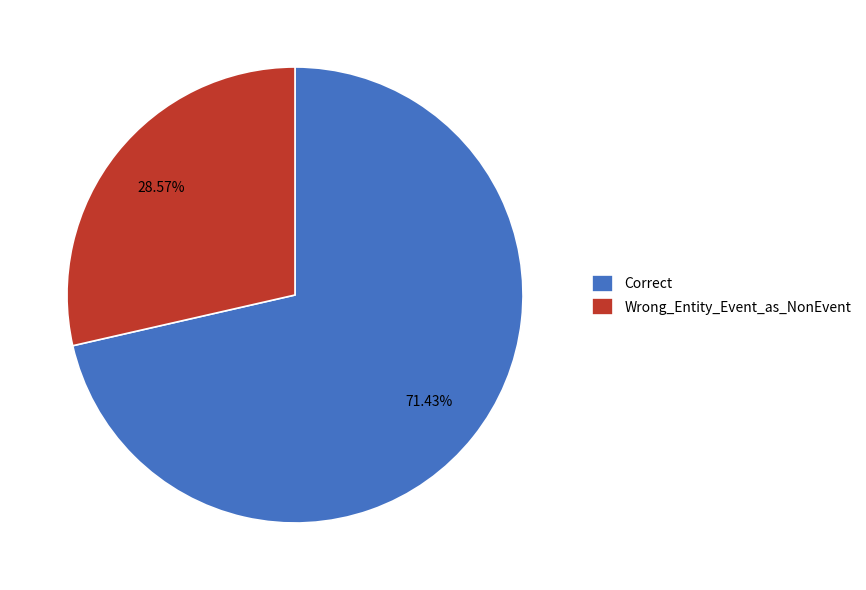

The Wrong_Entity_Event_as_NonEvent slice represents 20% of the pie. True or false?

False